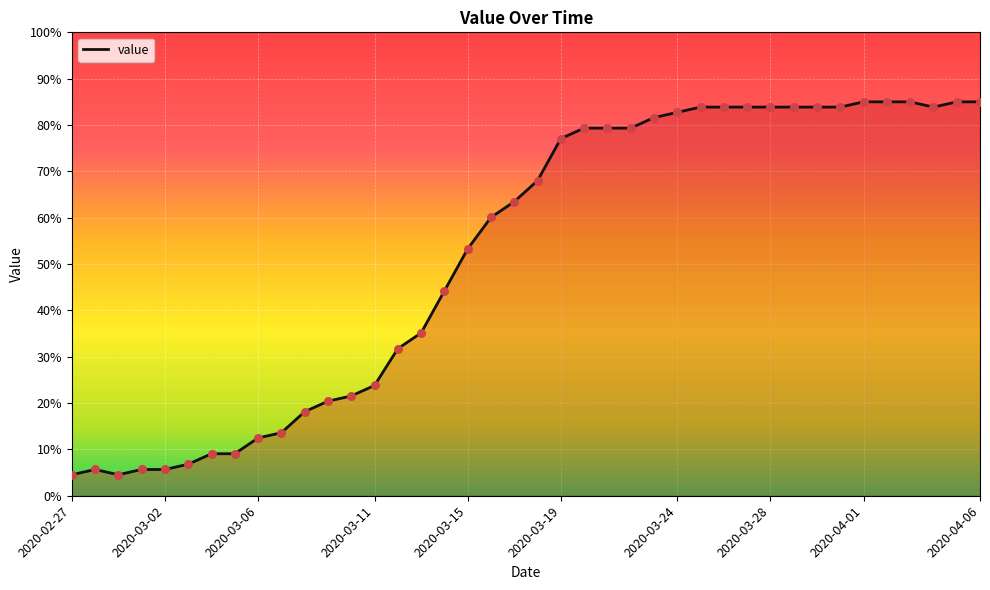

What is the difference between the maximum and minimum values?

80.5